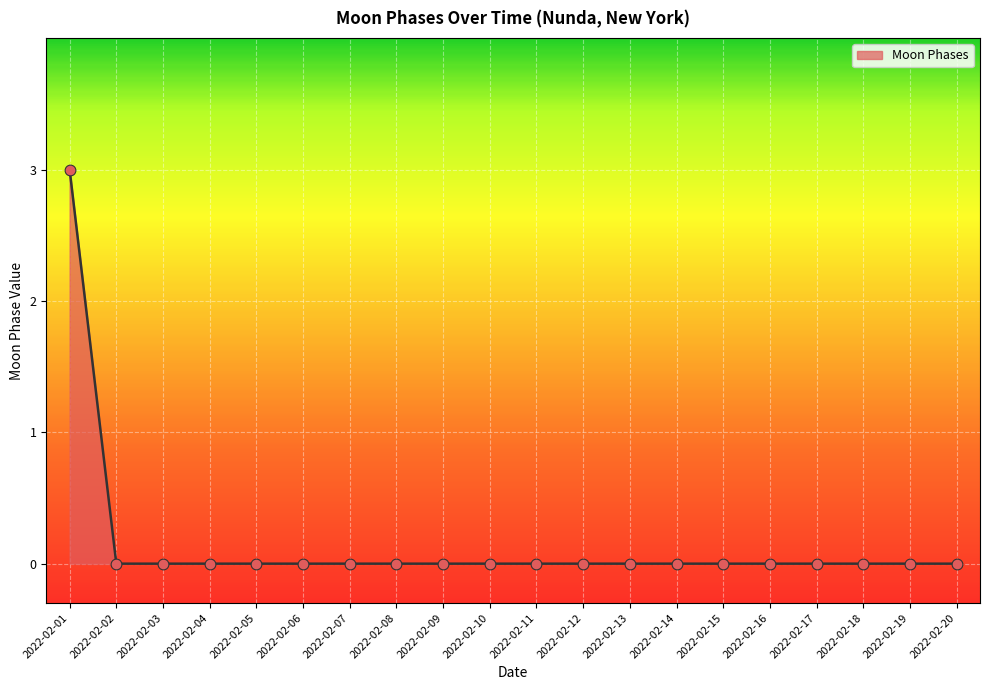

What is the difference between the maximum and minimum values?

3